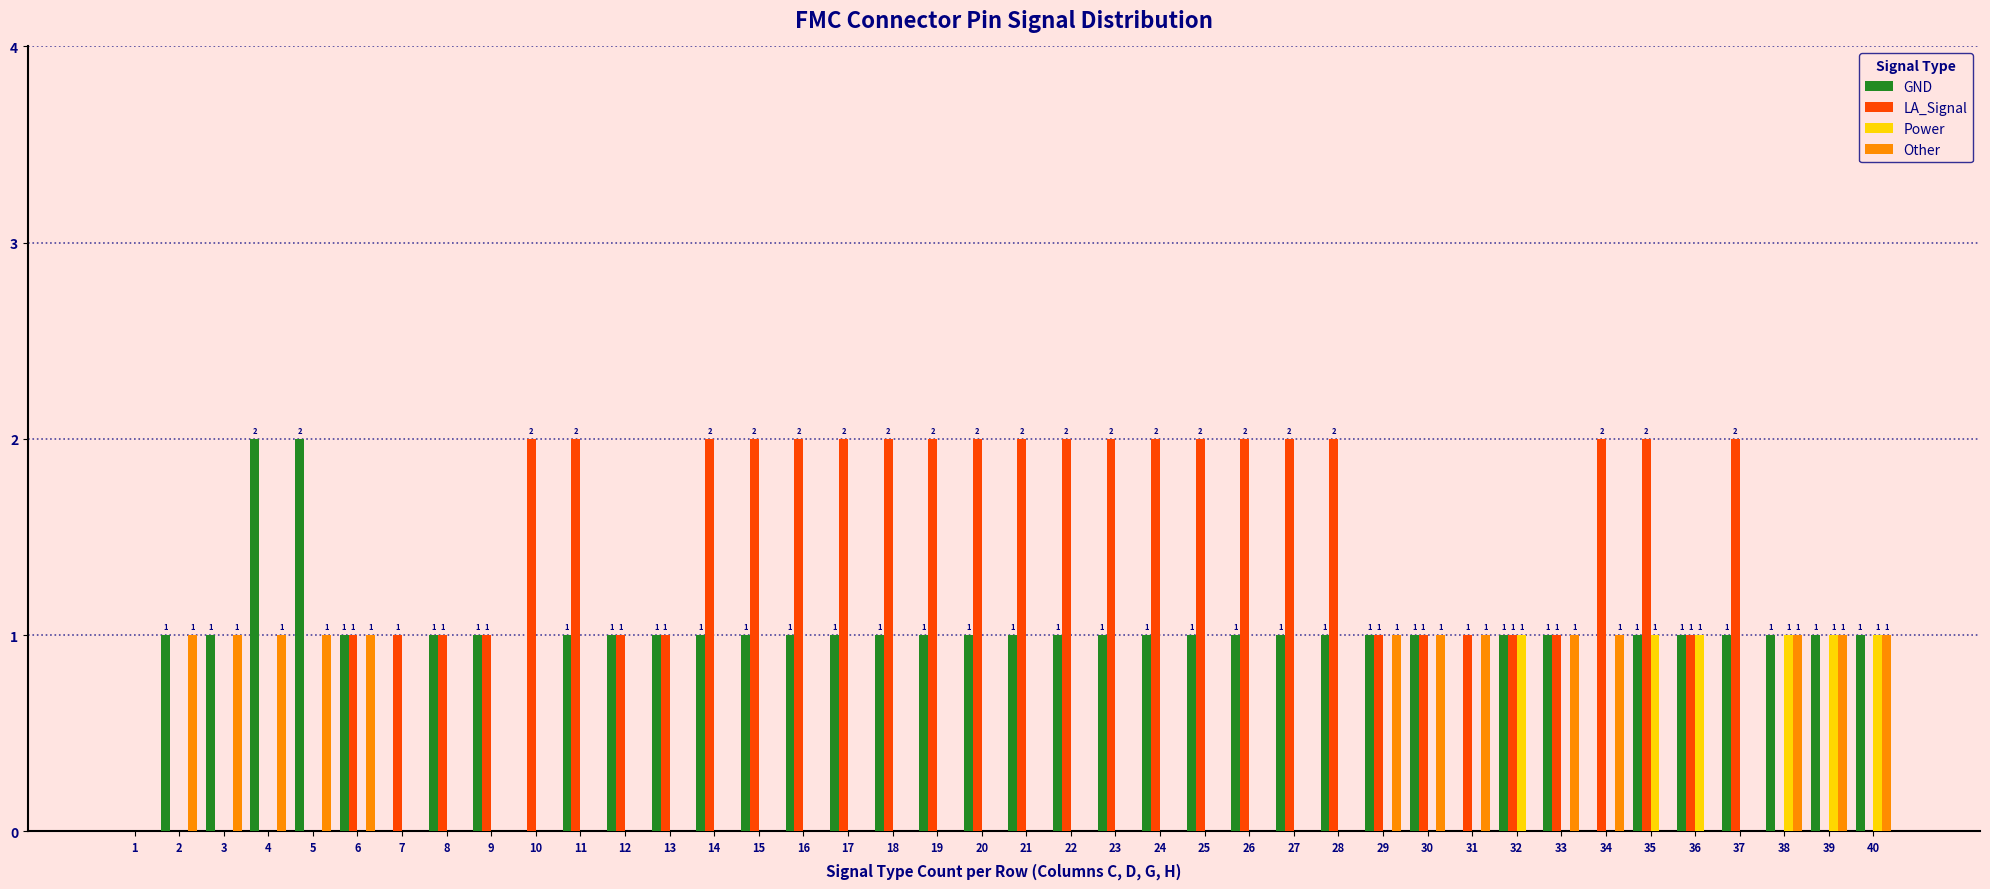

True or false: LA_Signal has a value of 3 at 28.

False